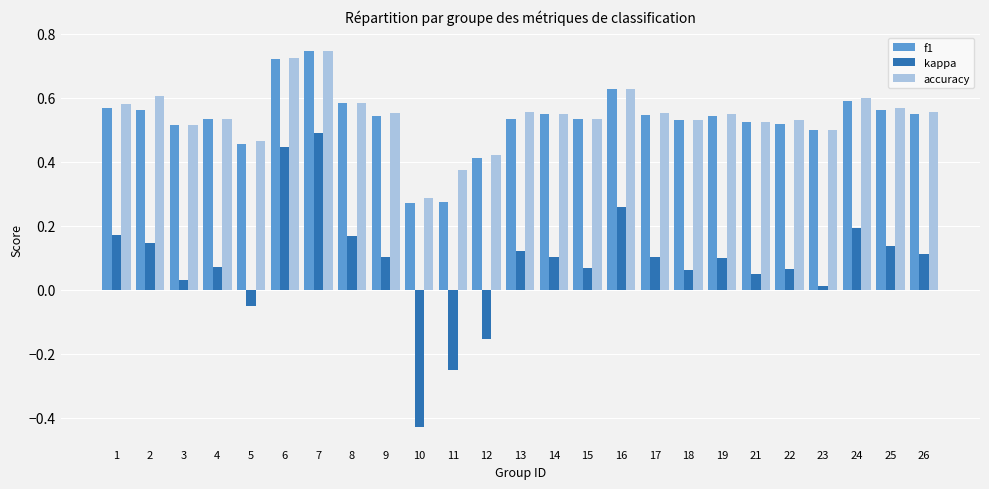

The kappa series shows 0.1 at 16. True or false?

False